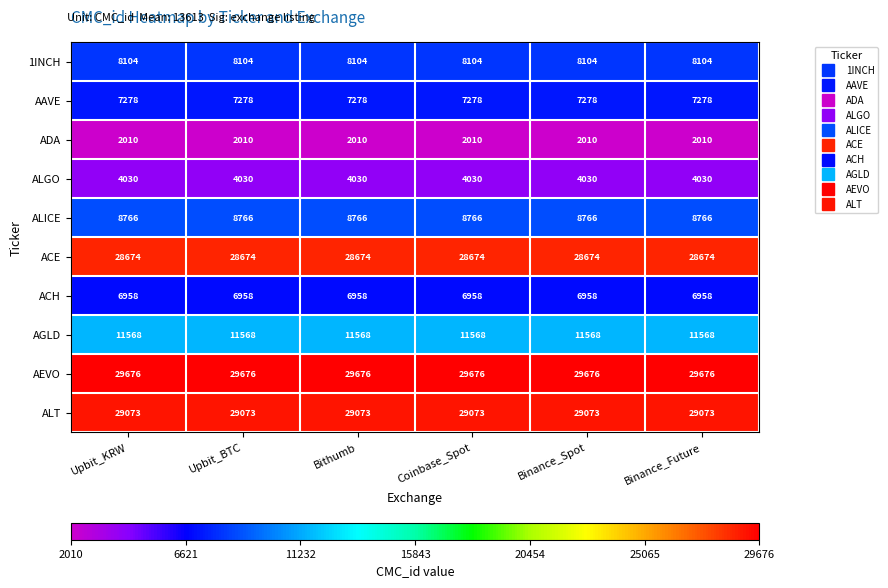

Rank the series at Coinbase_Spot from highest to lowest value.

AEVO, ALT, ACE, AGLD, ALICE, 1INCH, AAVE, ACH, ALGO, ADA